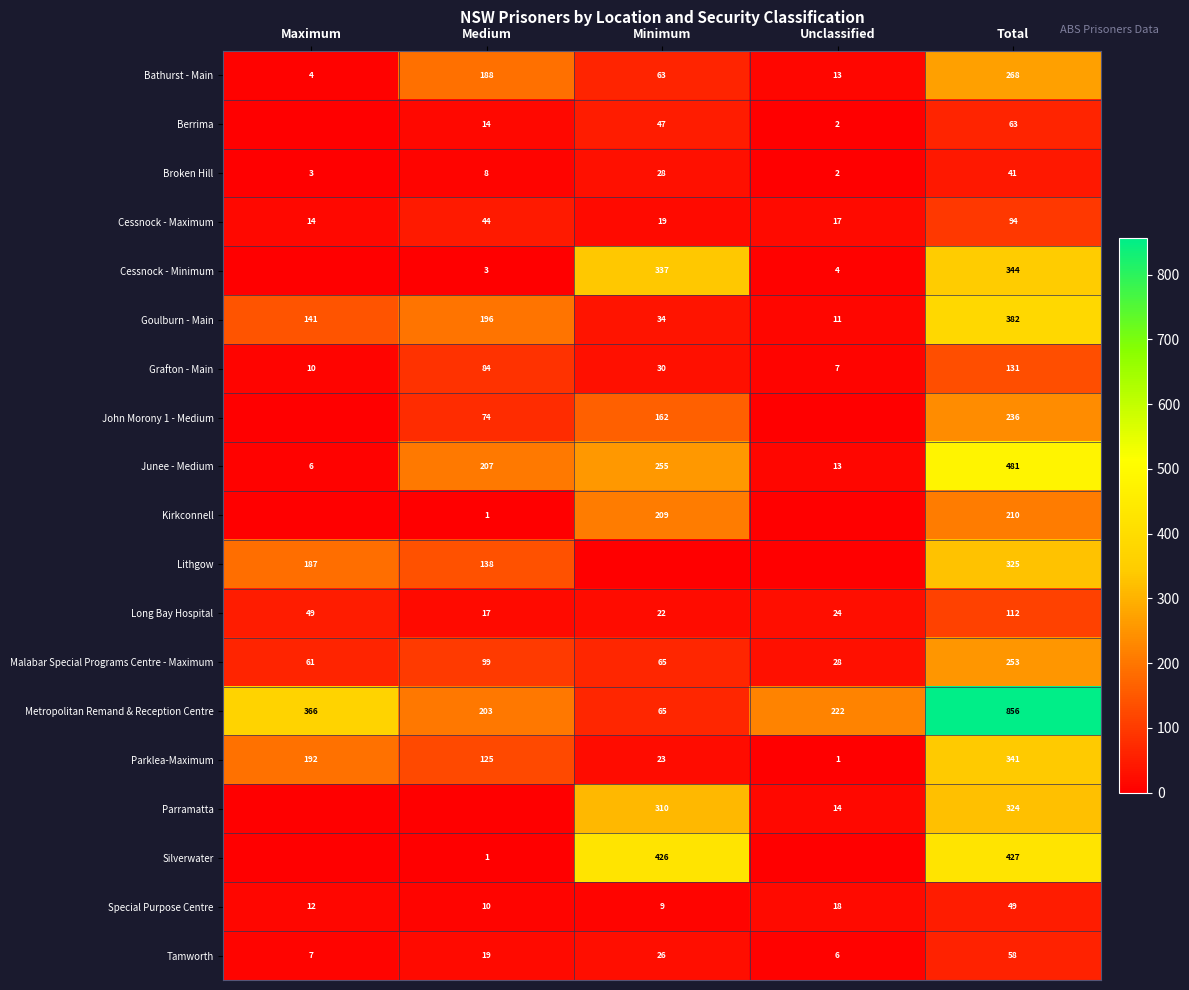

The Goulburn - Main series shows 264 at Medium. True or false?

False